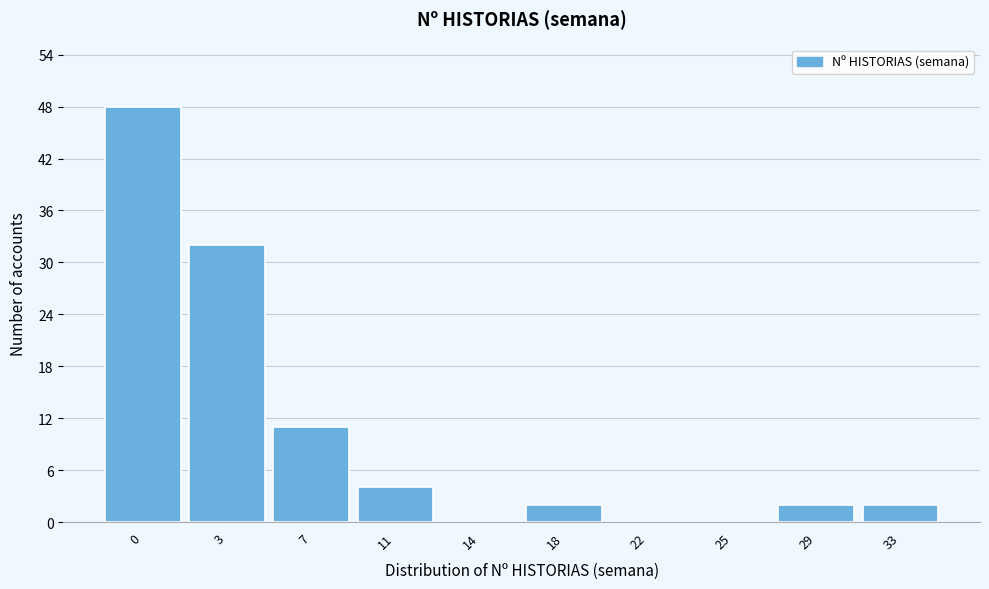

Reading left to right, extract all data points from this chart.

0=48	3=32	7=11	11=4	14=0	18=2	22=0	25=0	29=2	33=2